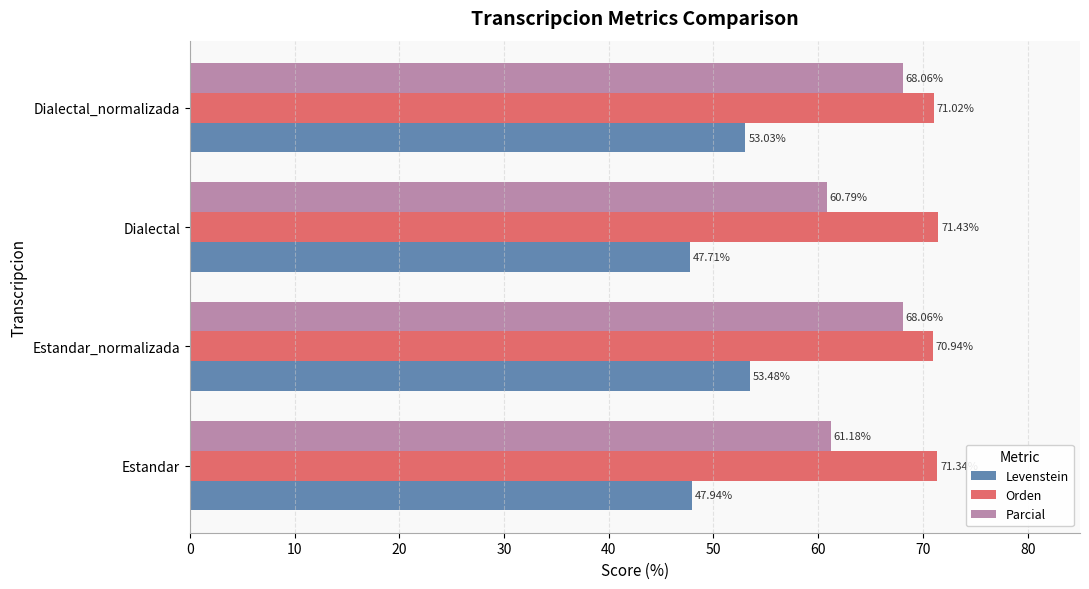

What is the sum of the Orden values at Estandar_normalizada and Dialectal_normalizada?

142.0